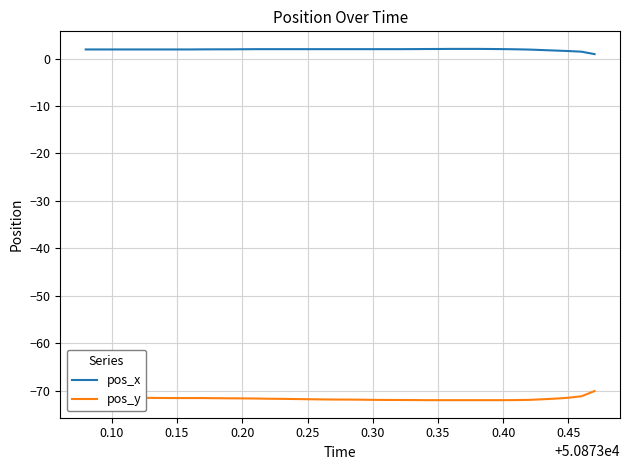

What is the minimum value shown in the chart?

-72.0